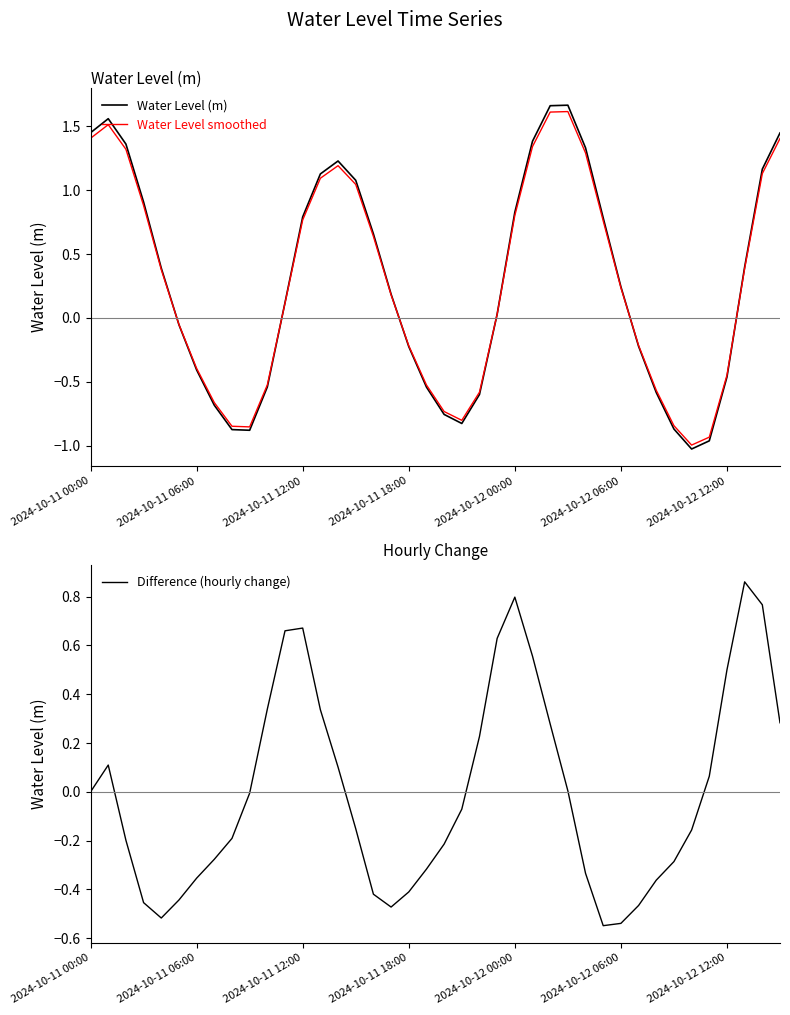

Which category has the lowest value in the Water Level smoothed series?

34